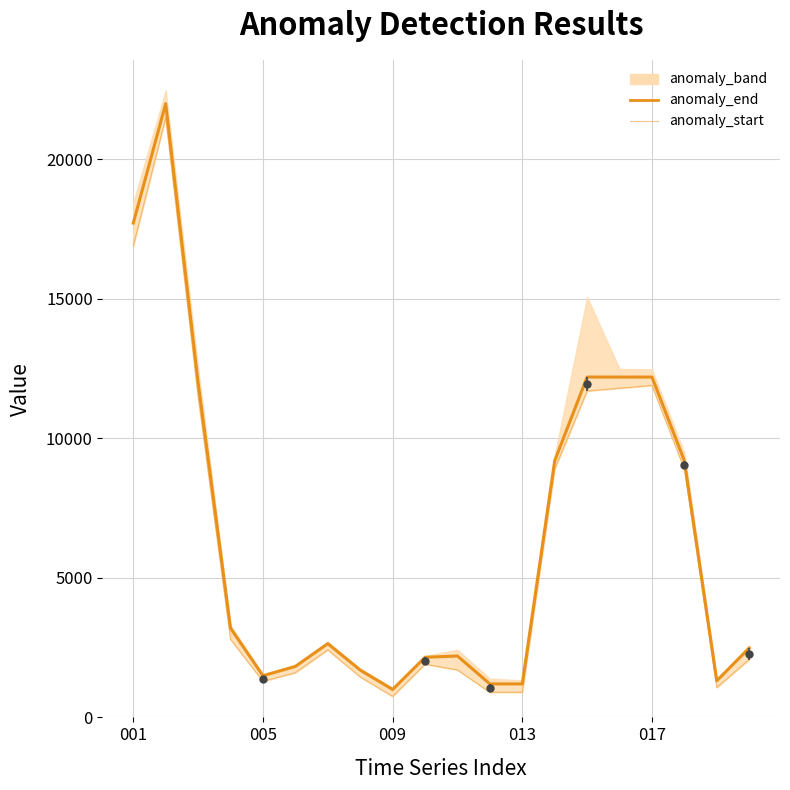

What is the maximum value for anomaly_start?

21500